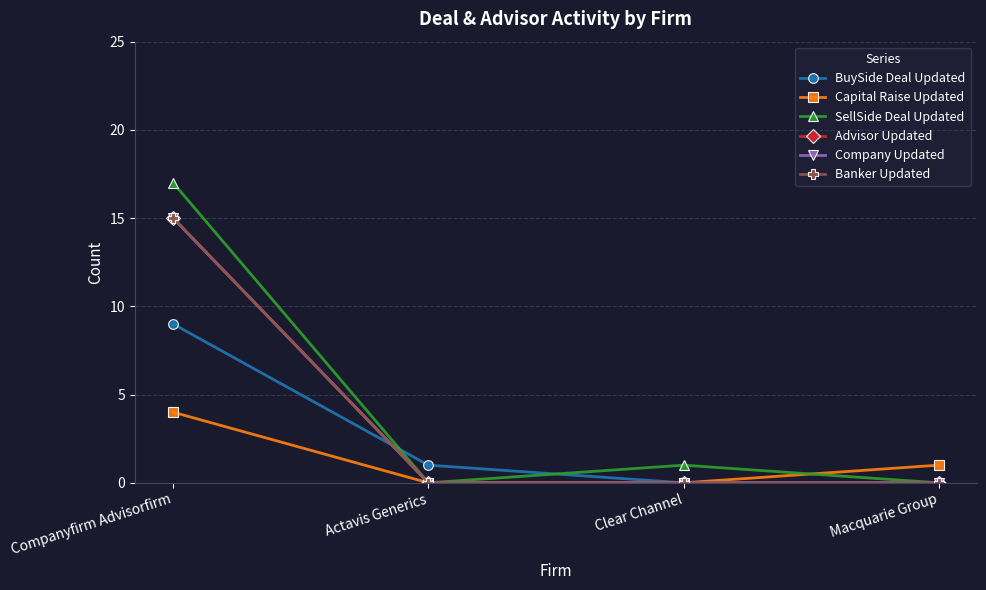

Is this an area chart (filled region under the line)?

No